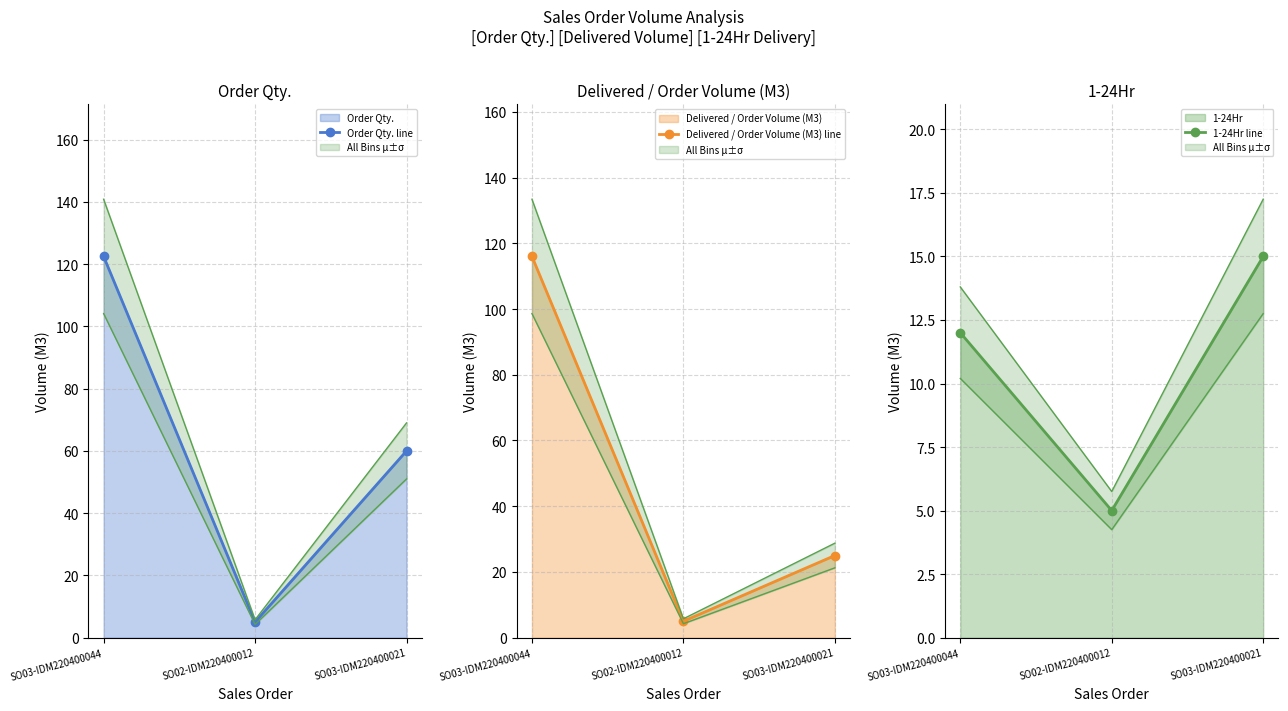

Count the number of data series in this chart.

3